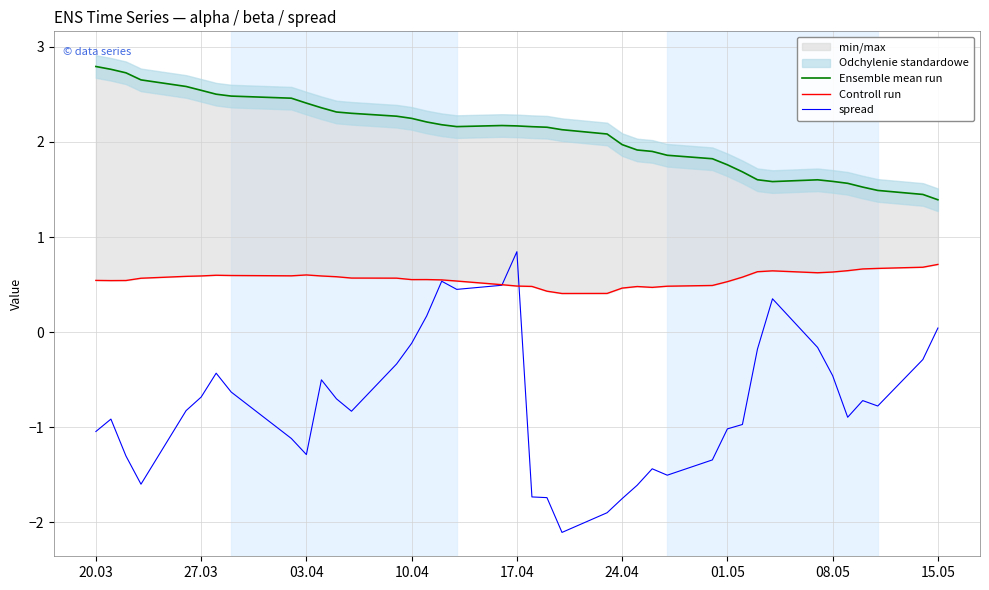

True or false: spread has a value of -1.5 at 20.03.

False